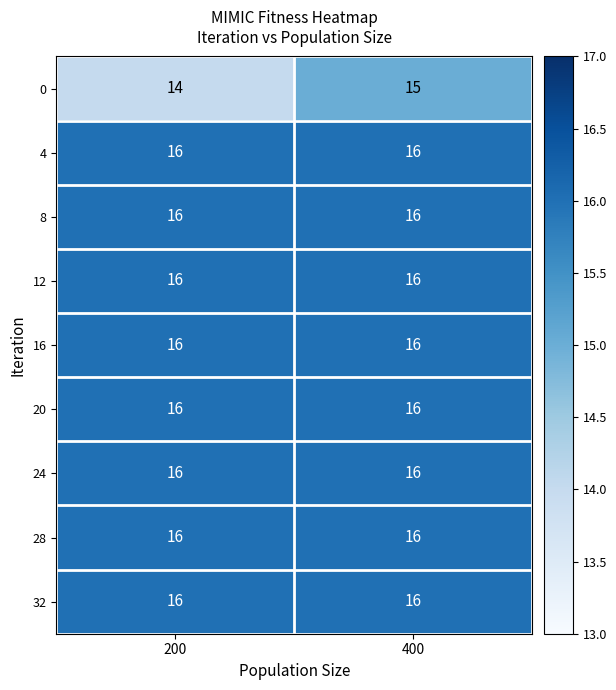

The 20 series shows 16 at 400. True or false?

True